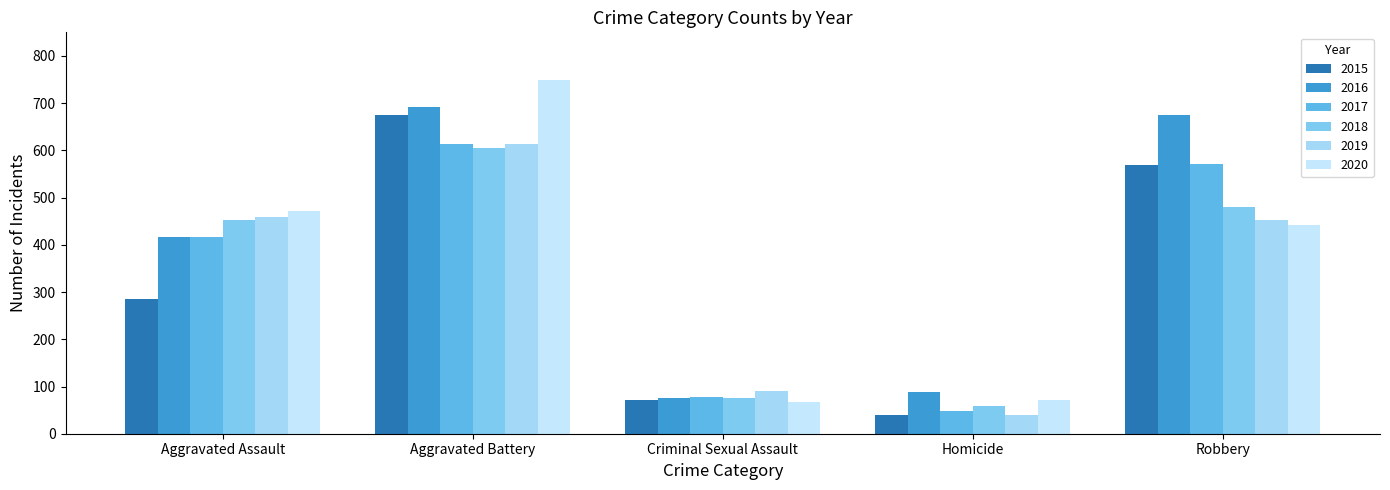

What is the label of the 3rd bar from the left?

Criminal Sexual Assault